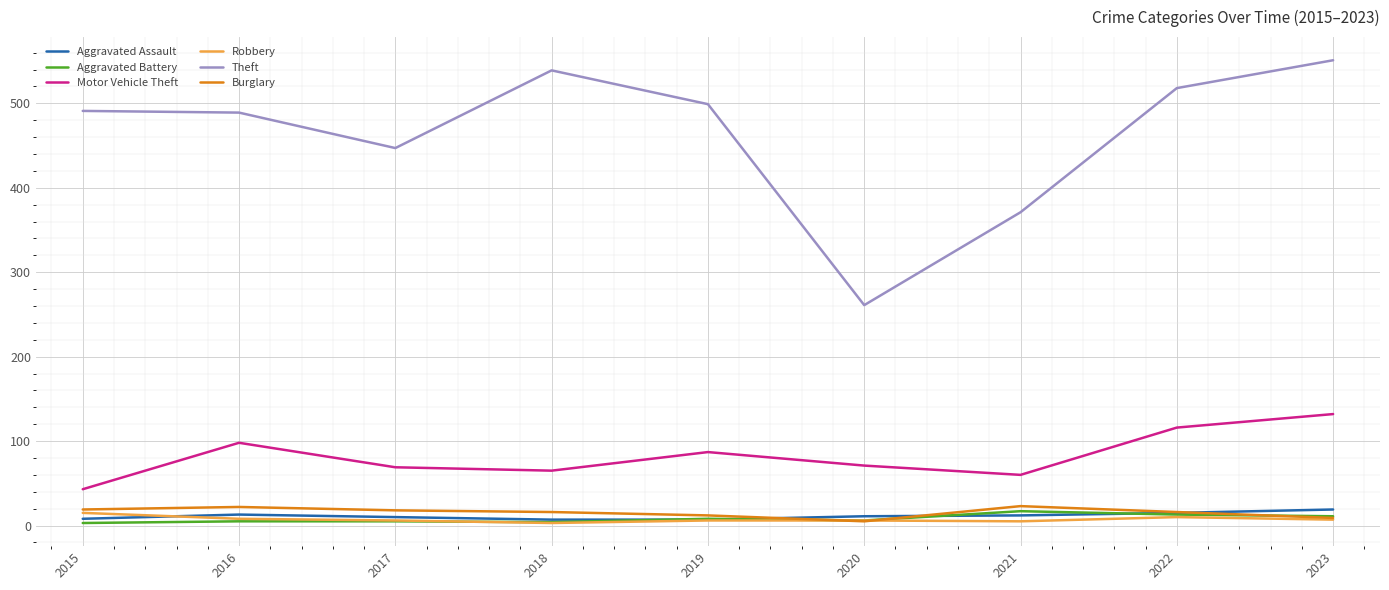

True or false: Theft and Robbery intersect in this chart.

False